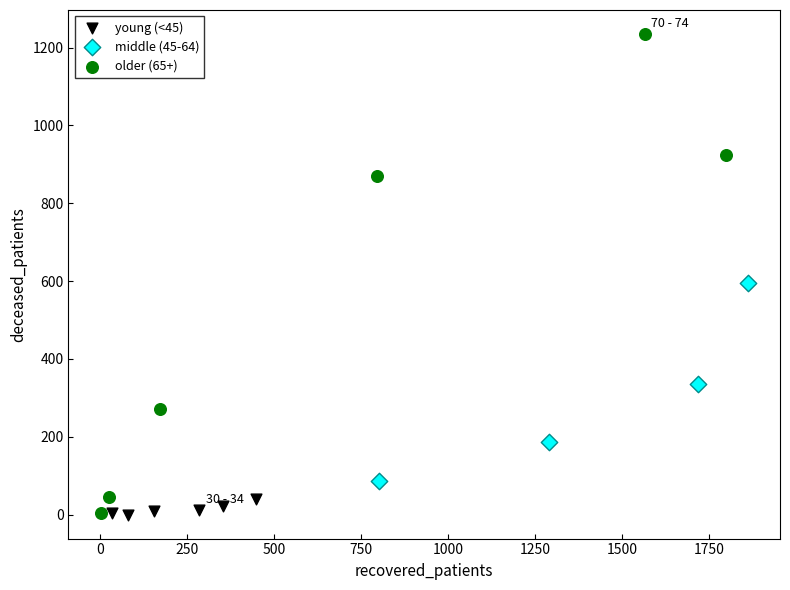

Which series has the largest Y range (max minus min)?

older (65+)